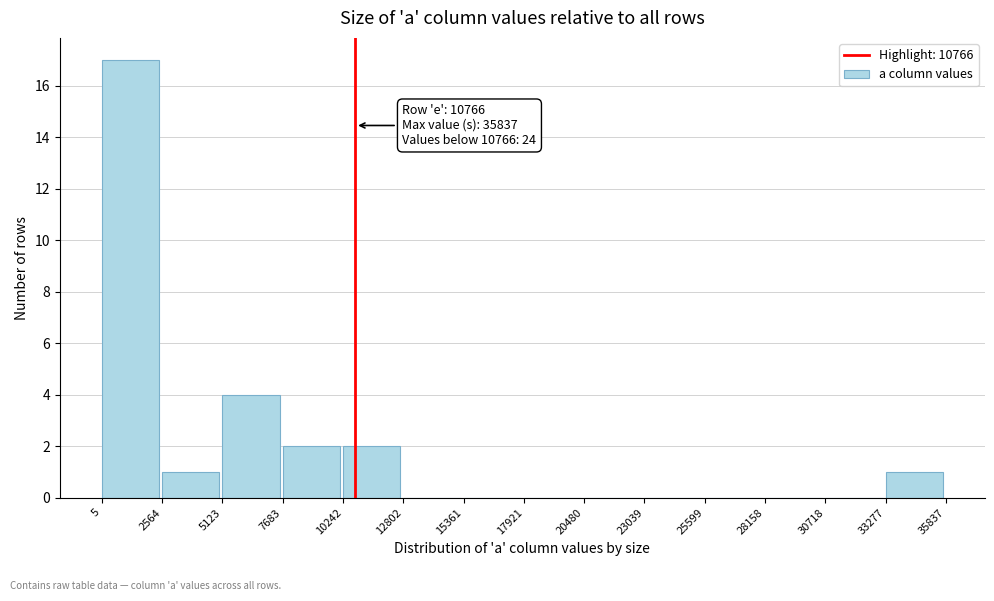

Which range on the x-axis has the tallest bar?

5 to 2564